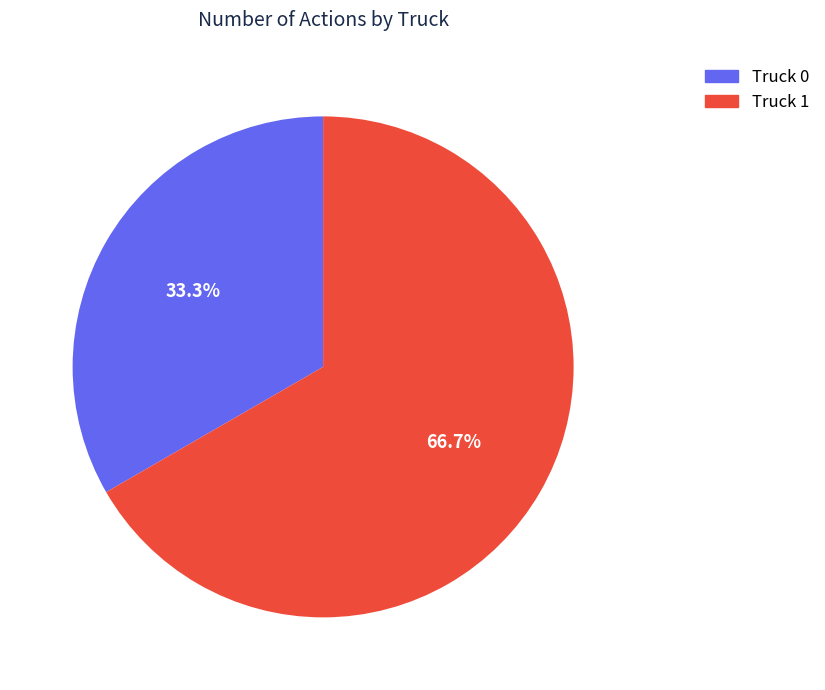

How many slices are in this pie chart?

2